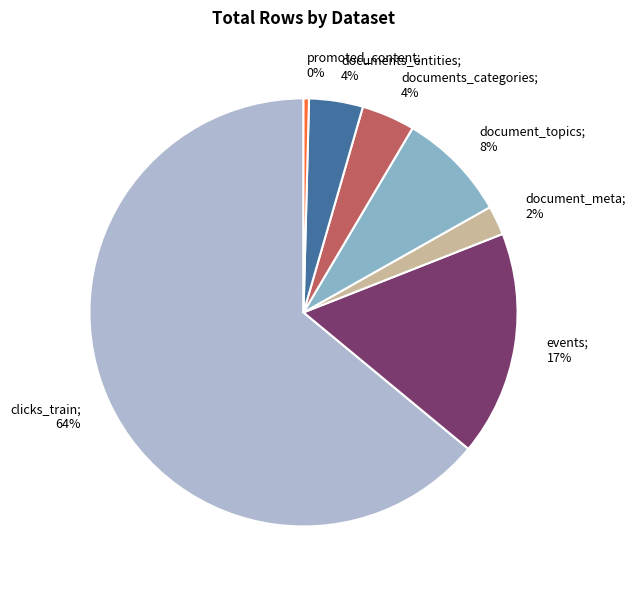

Combined, do events; 17% and documents_entities; 4% account for over 50%?

No